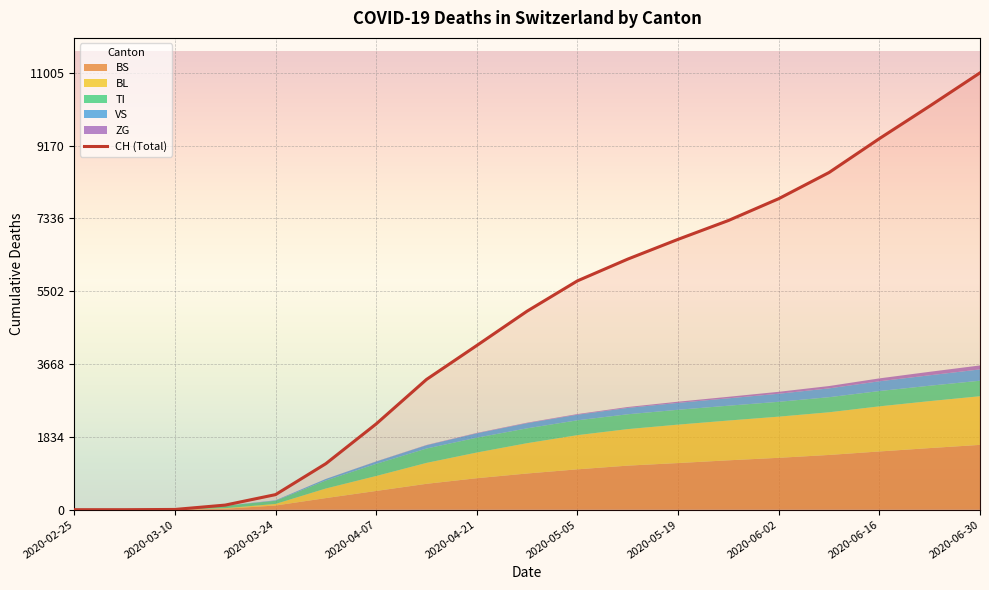

What is the highest value of the CH (Total) series?

11005